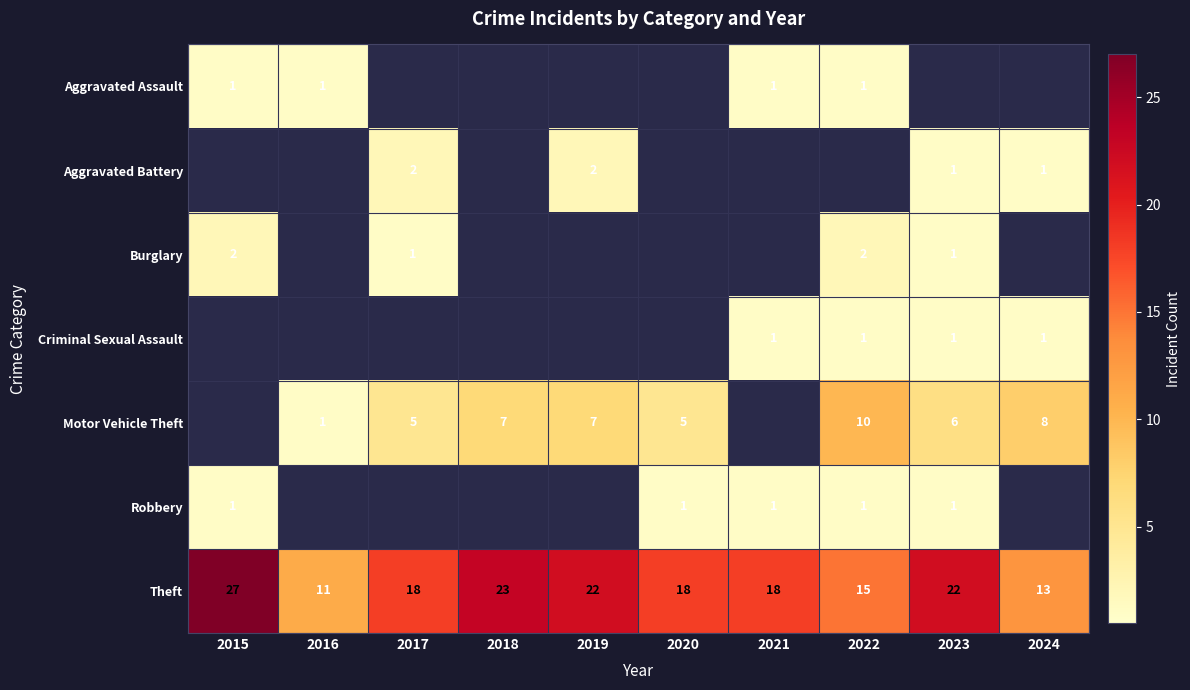

What is the sum of the Theft values at 2024 and 2017?

31